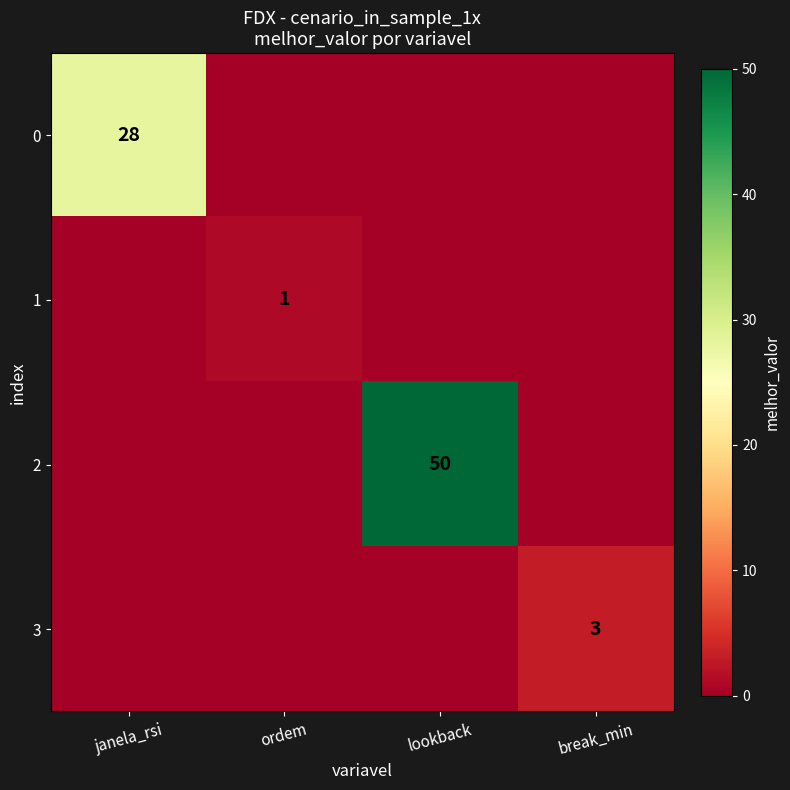

At which label does 1 reach its peak?

ordem